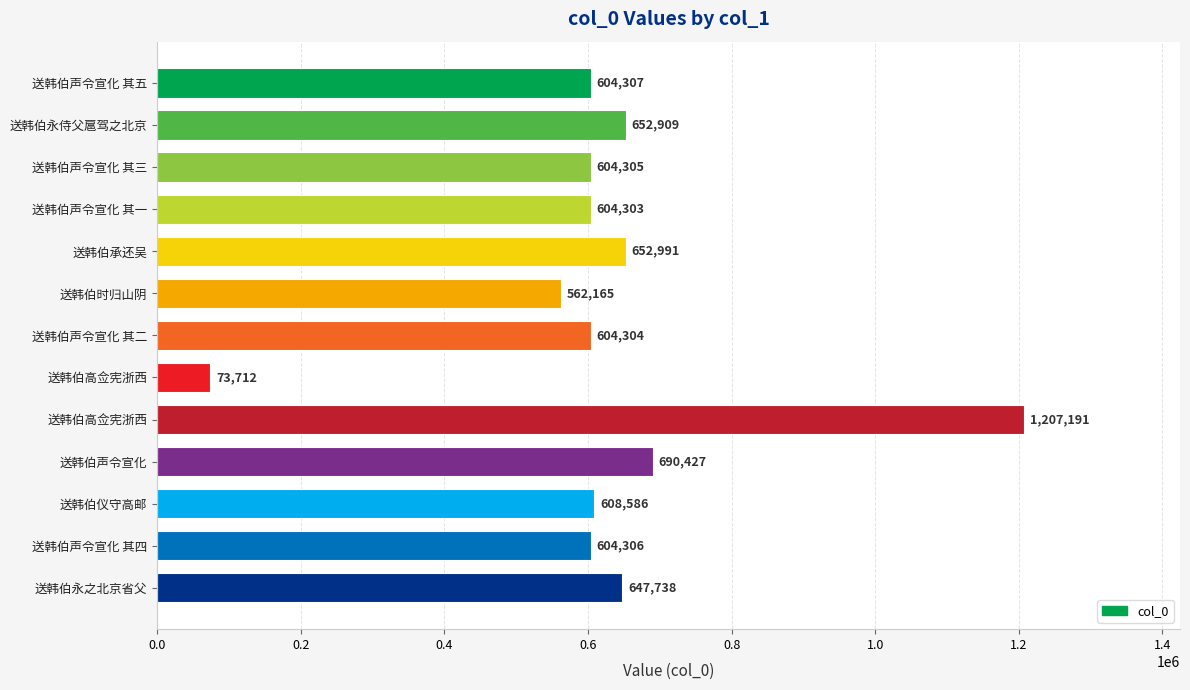

How many data points are less than 604307?

6